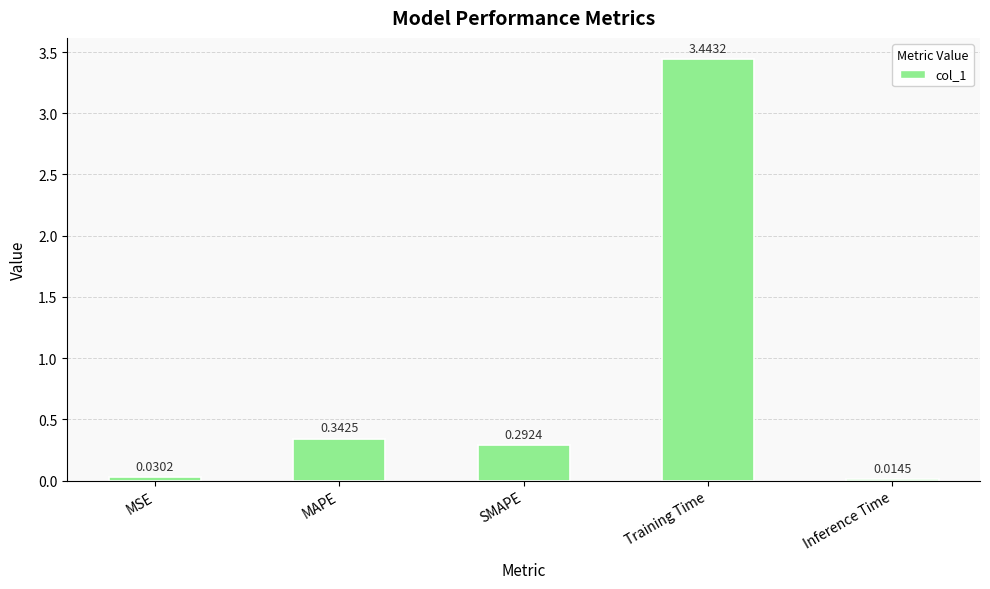

What is the label of the 5th bar from the right?

MSE